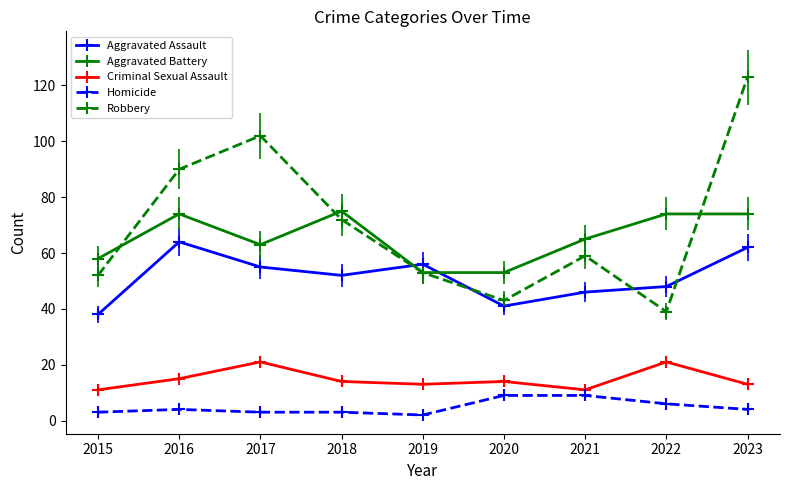

True or false: Aggravated Assault and Criminal Sexual Assault intersect in this chart.

False